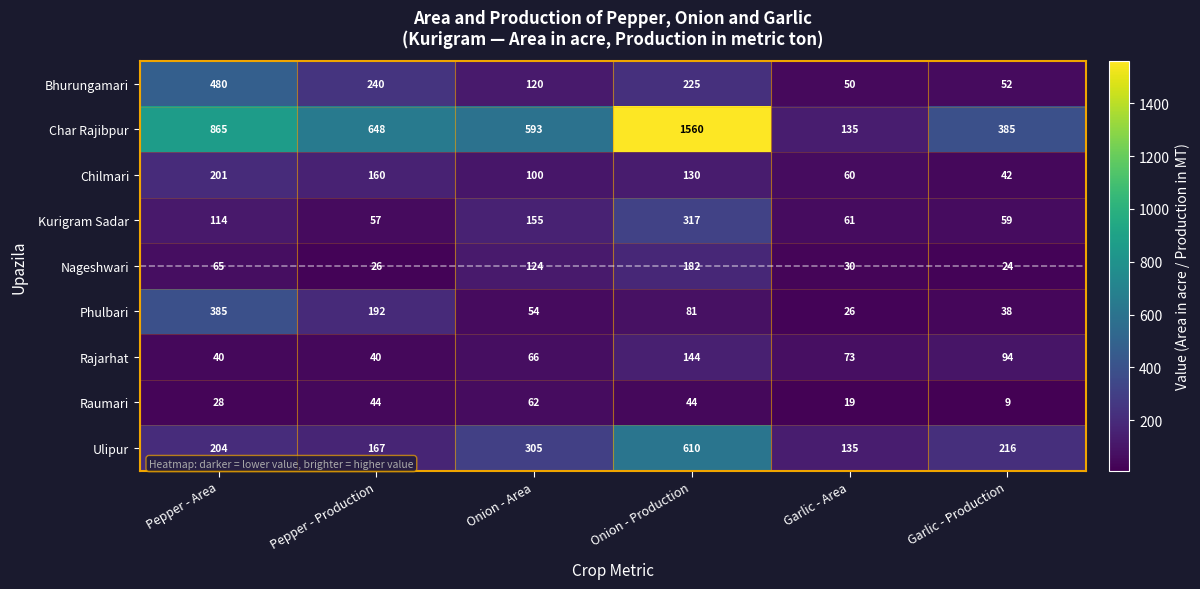

The Char Rajibpur series shows 2369 at Onion - Production. True or false?

False